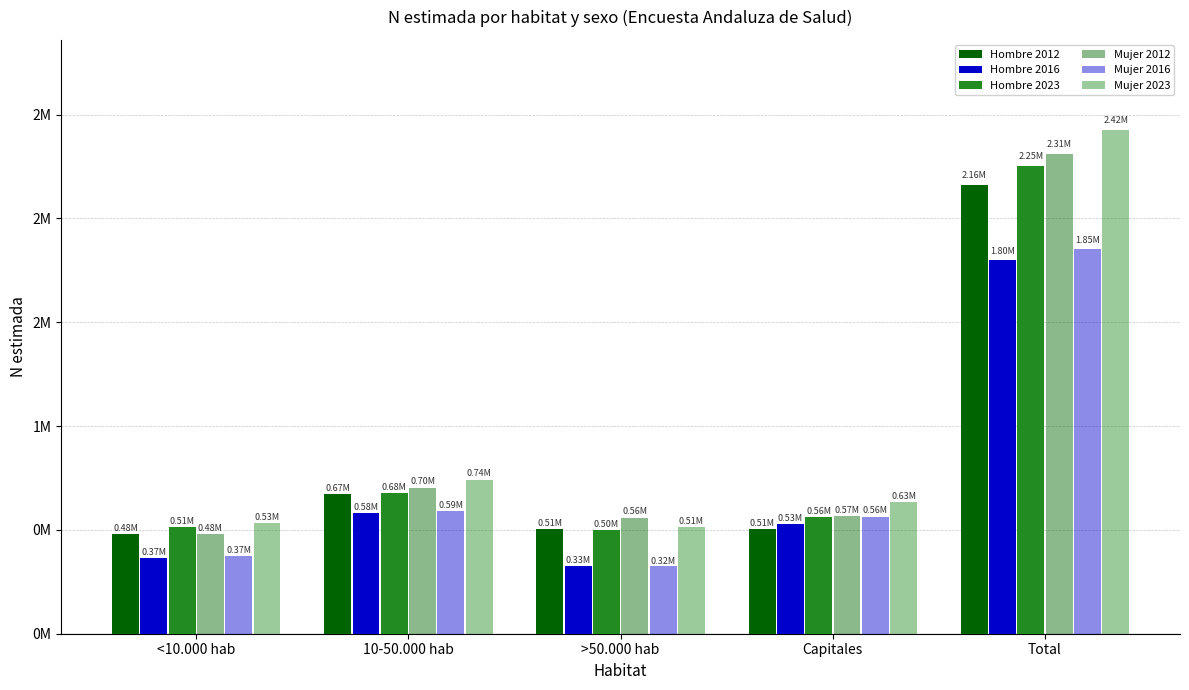

What is the sum of all Hombre 2012 values?

4325765